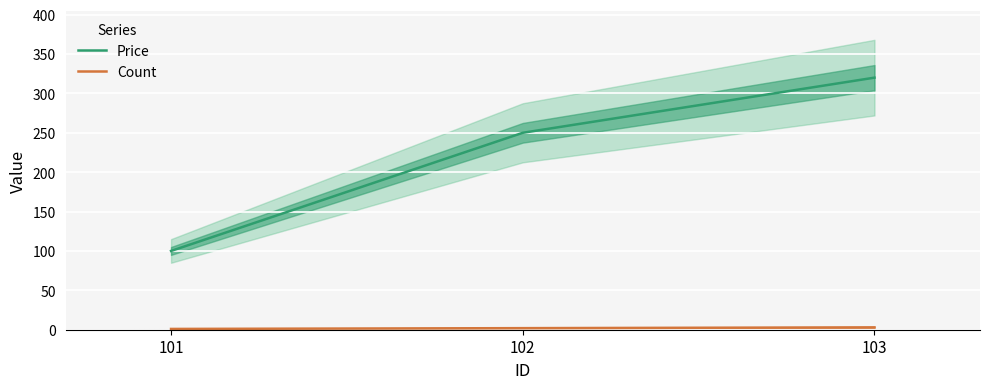

How many lines are shown in the chart?

2